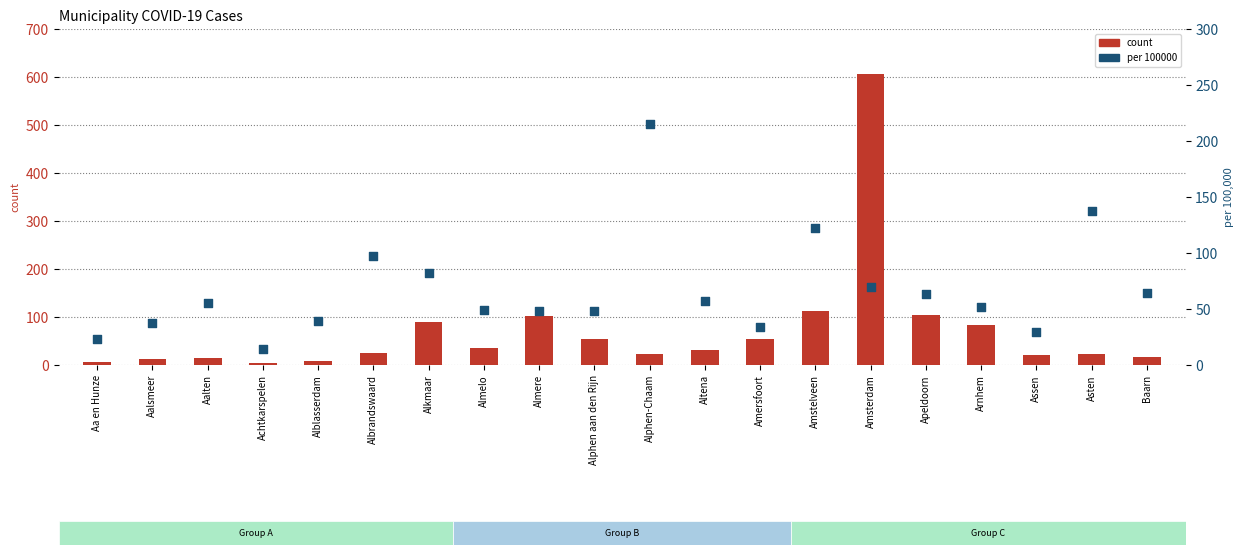

What are all the series names shown in the legend?

count, per 100000